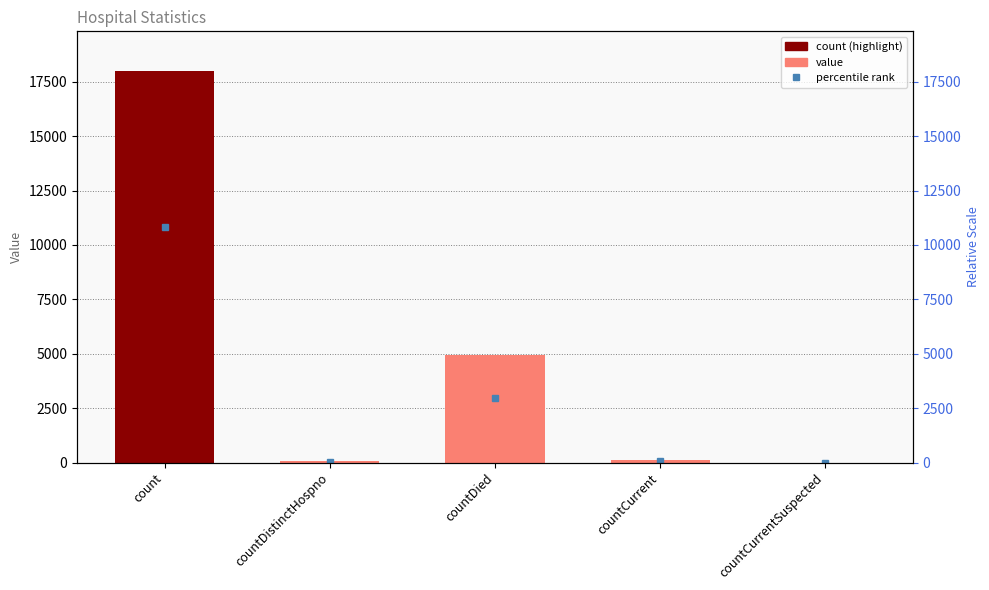

The chart shows a value of 137 at countCurrent. True or false?

True